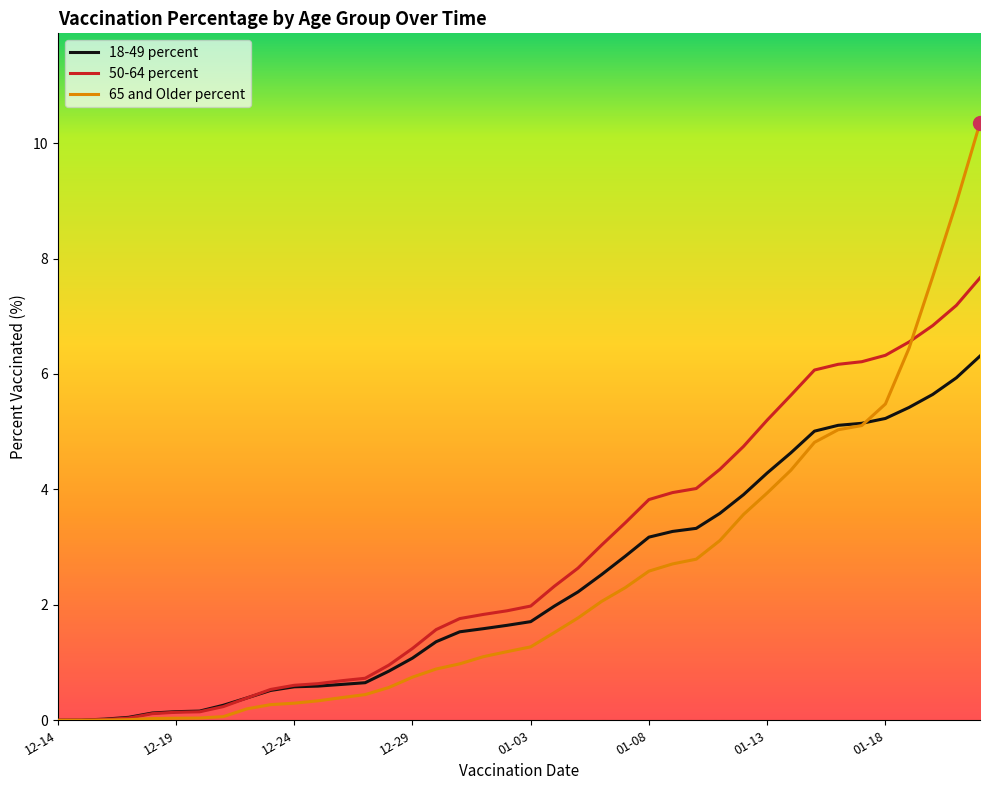

What is the maximum value shown in the chart?

10.3